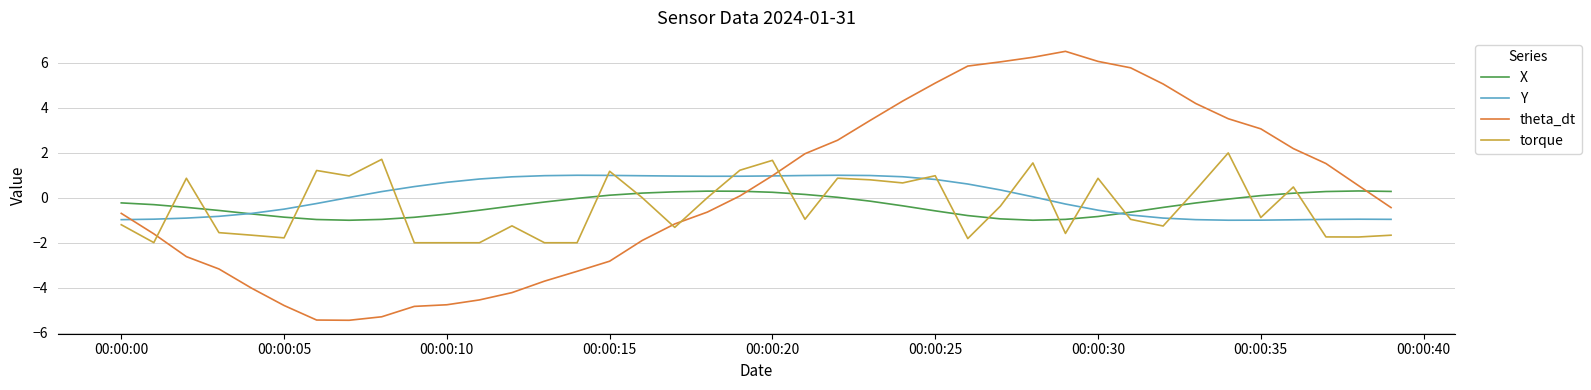

Rank the series by their maximum value, from lowest to highest.

X, Y, torque, theta_dt